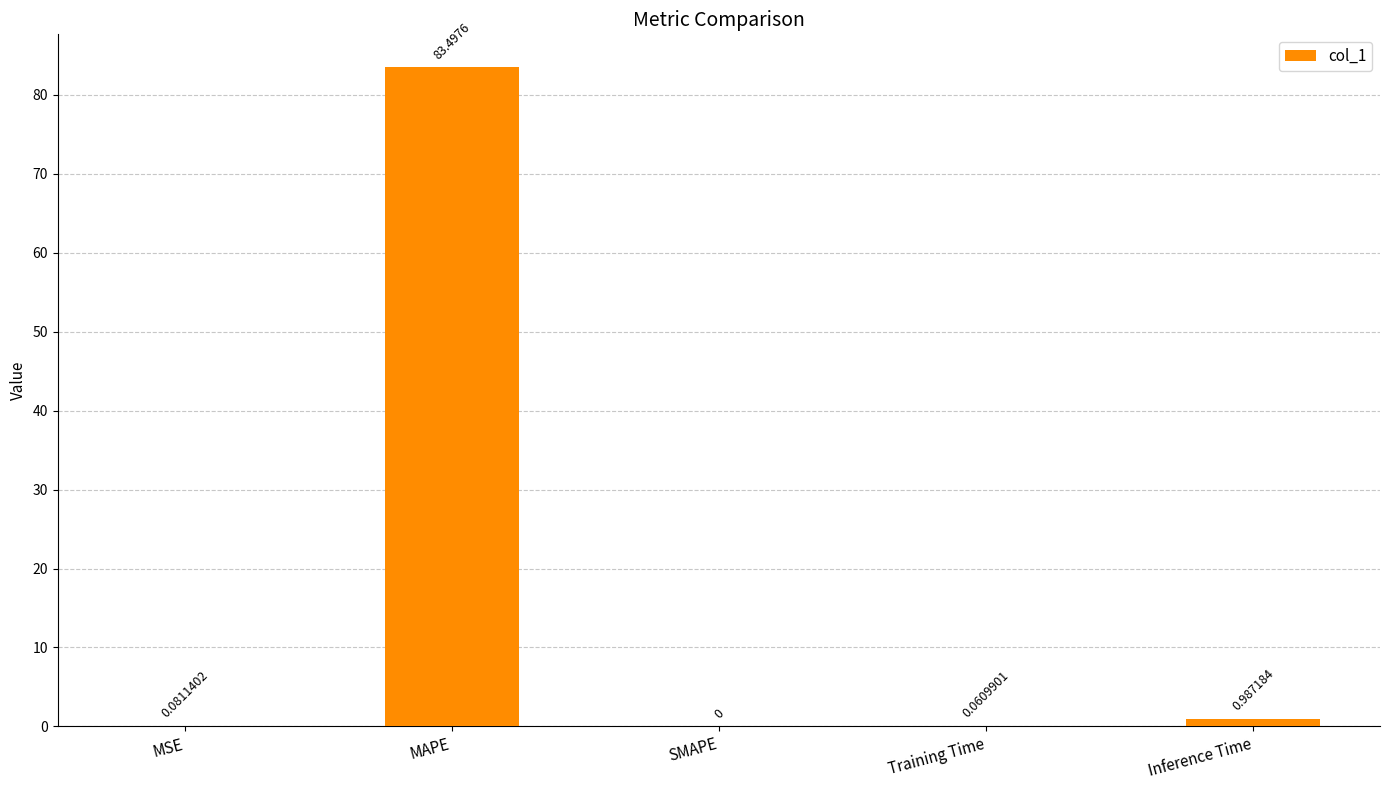

What is the sum of the values at MAPE and Training Time?

83.6